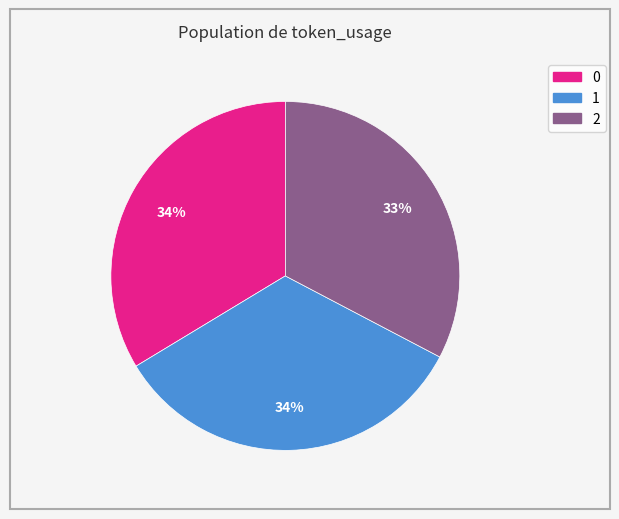

Count the number of slices in the pie.

3